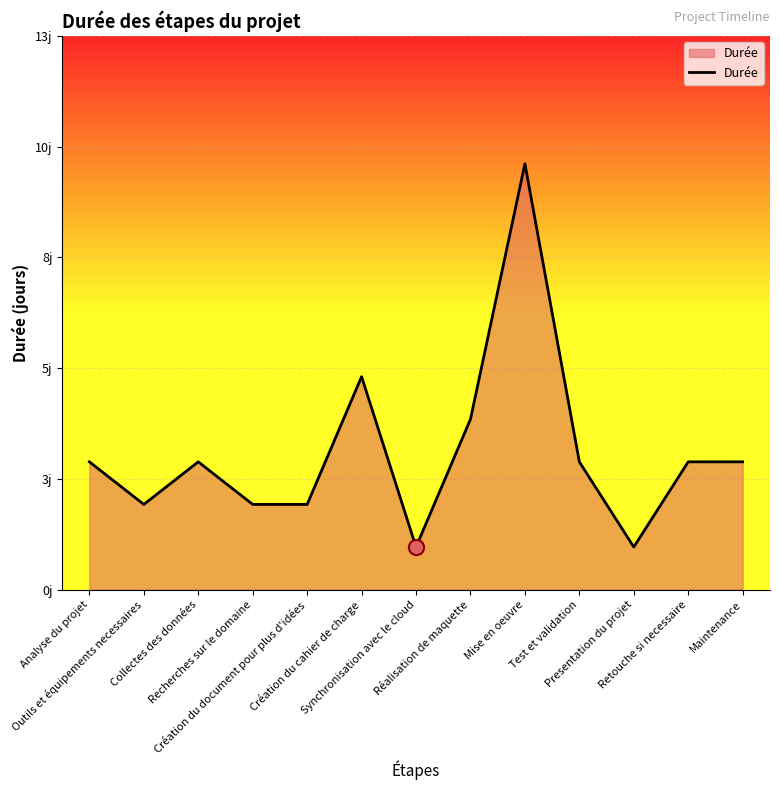

What is the ratio of the value at Recherches sur le domaine to the value at Retouche si necessaire?

0.7